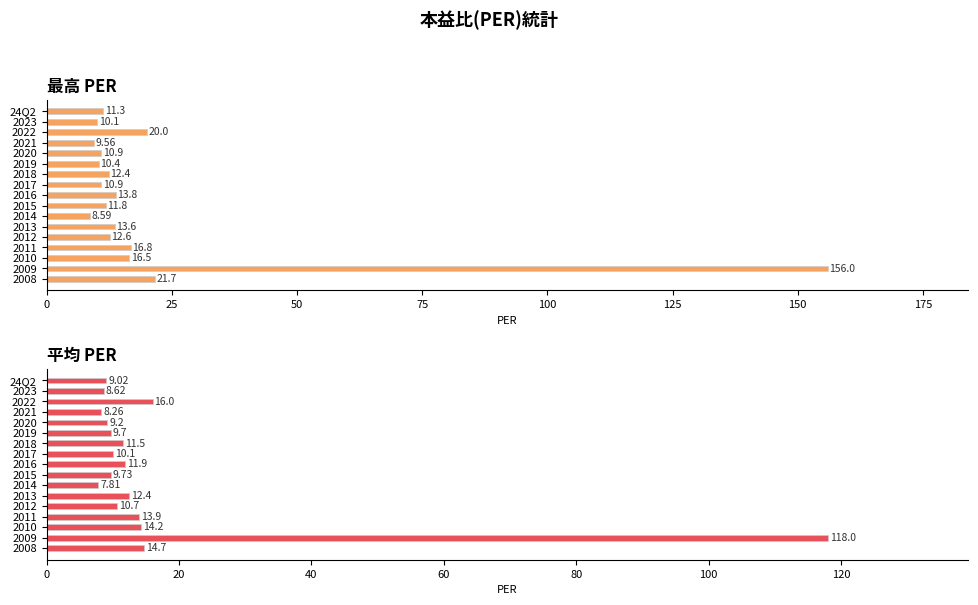

What is the difference between the maximum and minimum values in the 平均PER series?

110.2